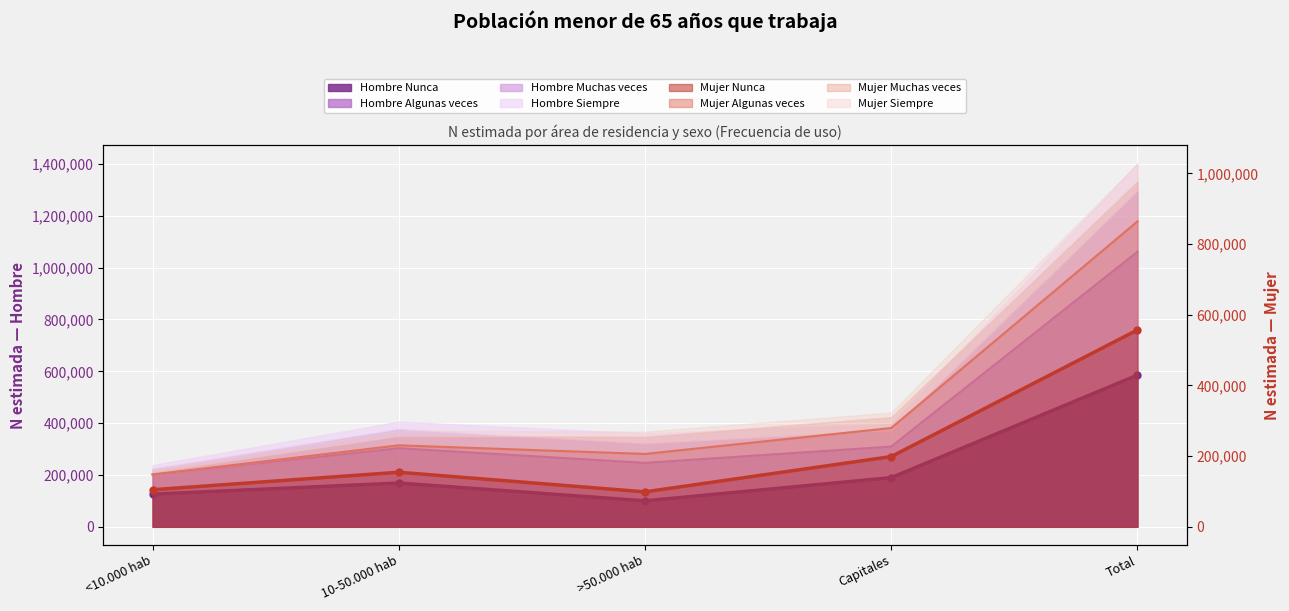

What is the sum of all Hombre N (lim inf IC) values?

1728490